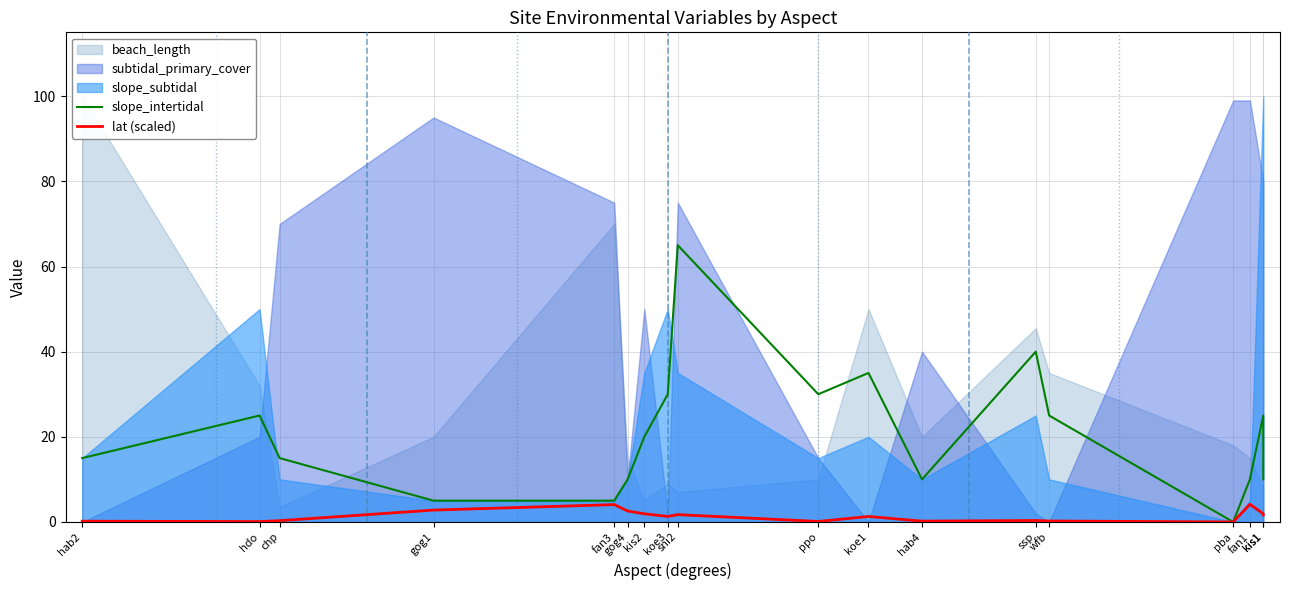

Rank the categories by slope_intertidal value from lowest to highest.

pba, gog1, fan3, gog4, hab4, fan1, kis1, hab2, chp, kis2, hdo, wfb, kis1, koe3, ppo, koe1, ssp, sni2